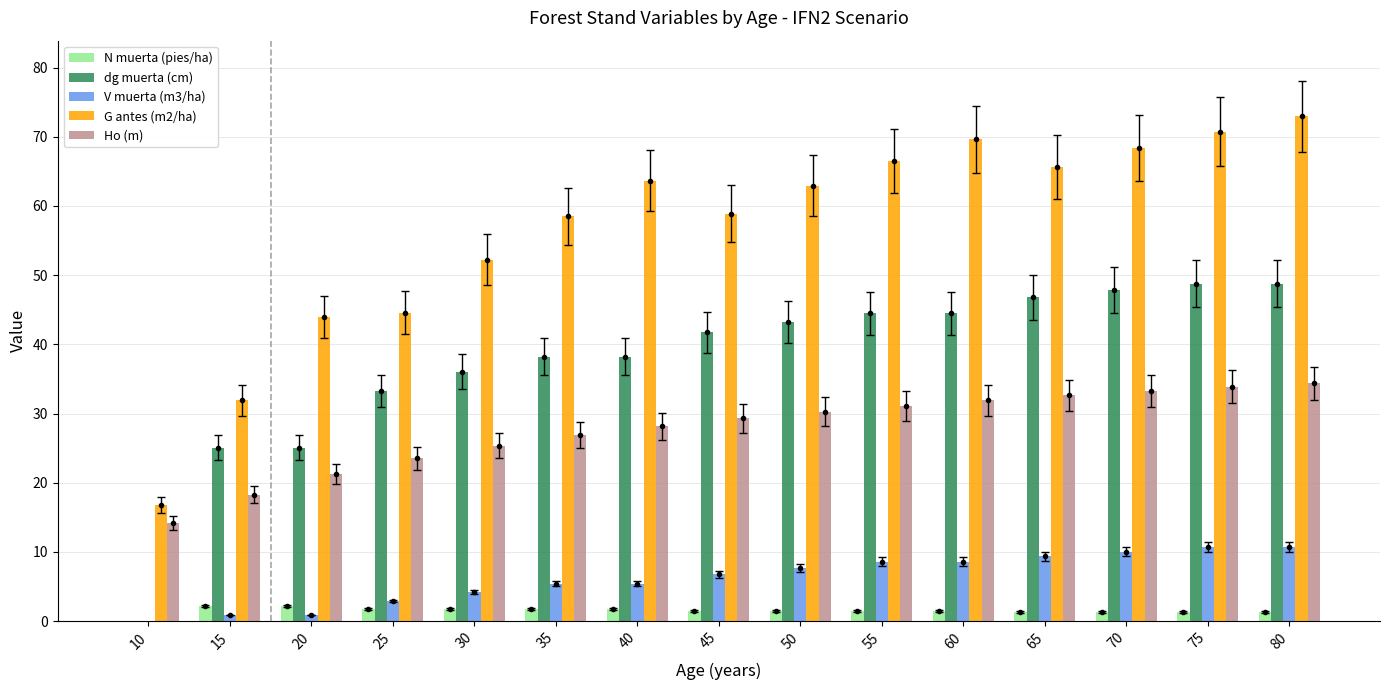

What is the sum of all dg muerta (cm) values?

562.1